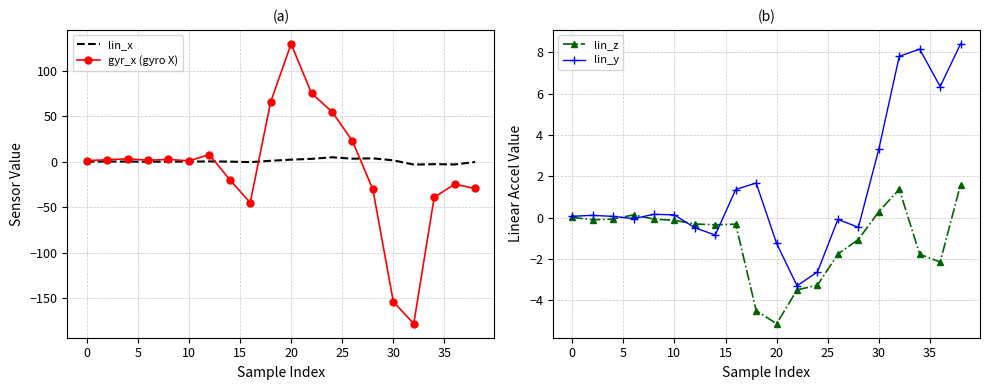

What is the highest value of the gyr_x (gyro X) series?

129.4